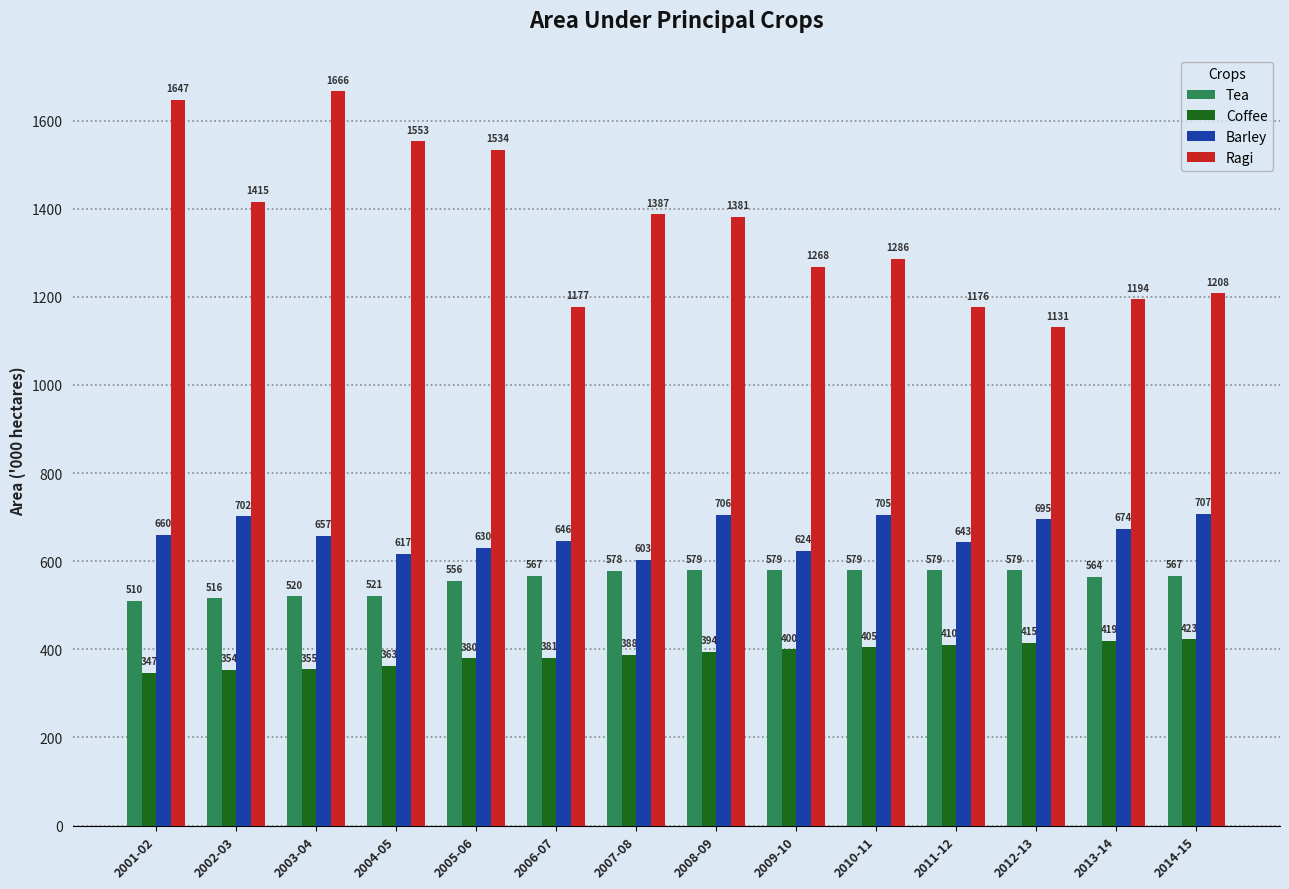

What is the label of the 10th bar from the left?

2010-11